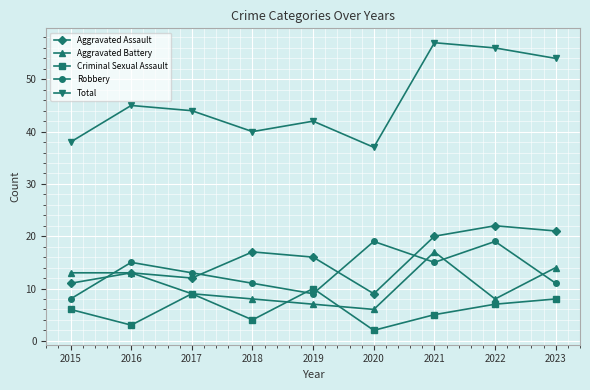

True or false: Aggravated Assault and Robbery intersect in this chart.

True